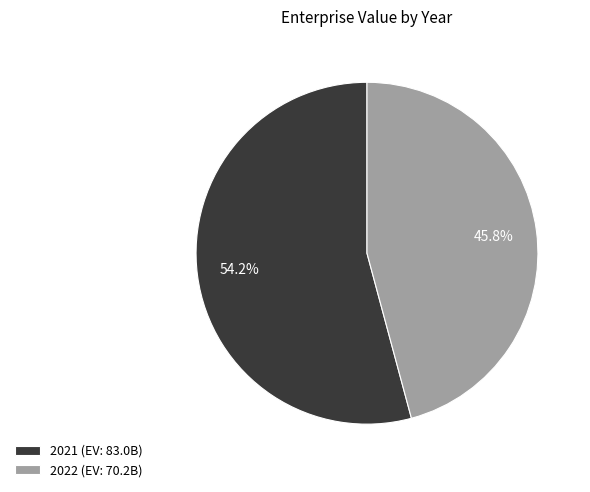

How many slices are in this pie chart?

2